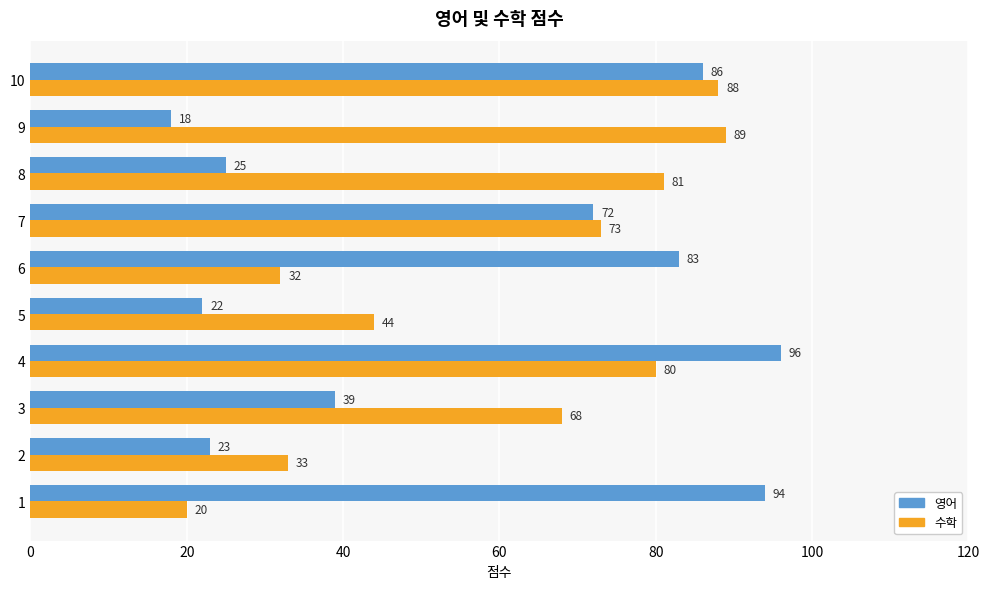

At 9, list the series in order from smallest to largest.

영어, 수학